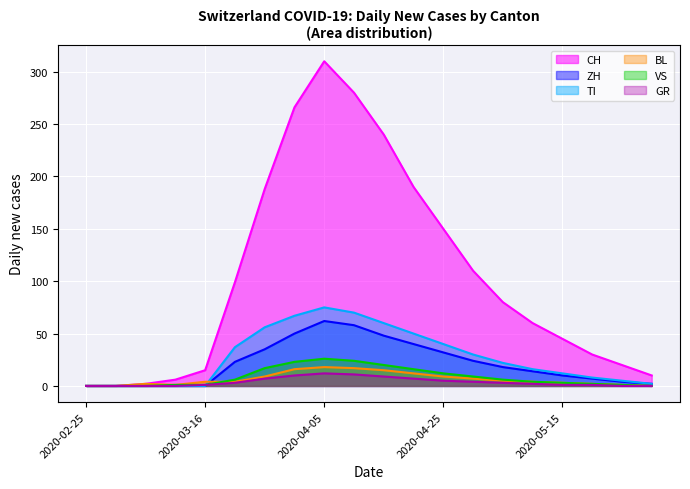

How many values in the CH series are below 80?

10